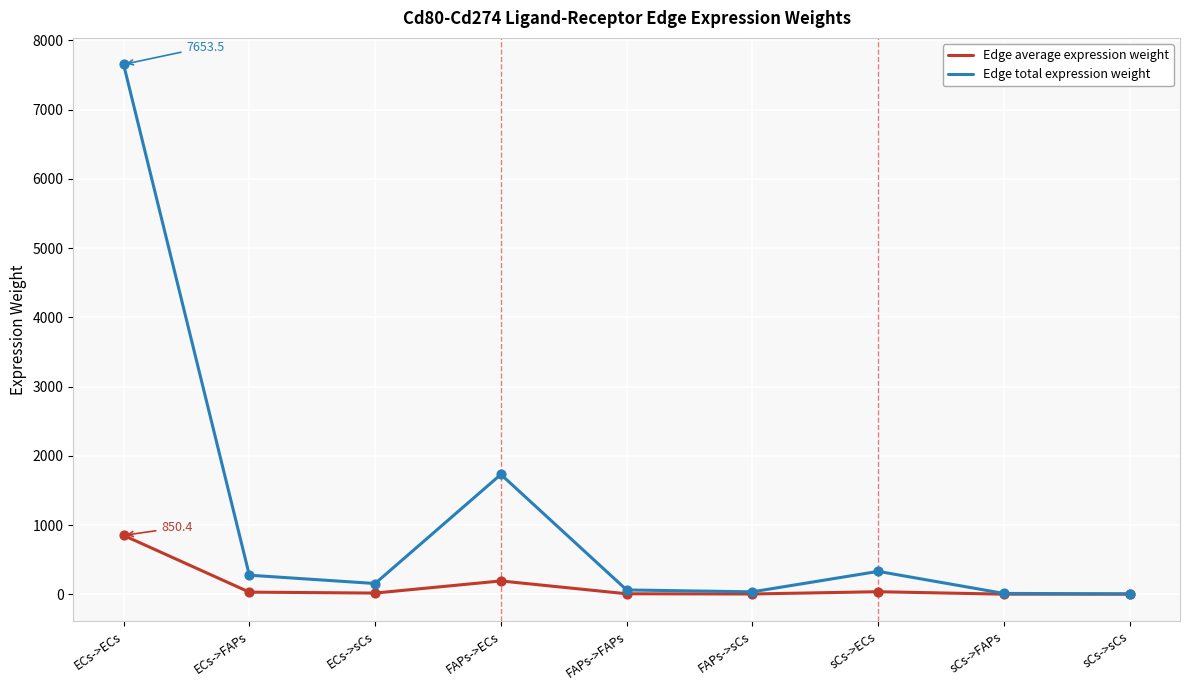

Between ECs->FAPs and FAPs->ECs, which series saw the biggest shift?

Edge total expression weight